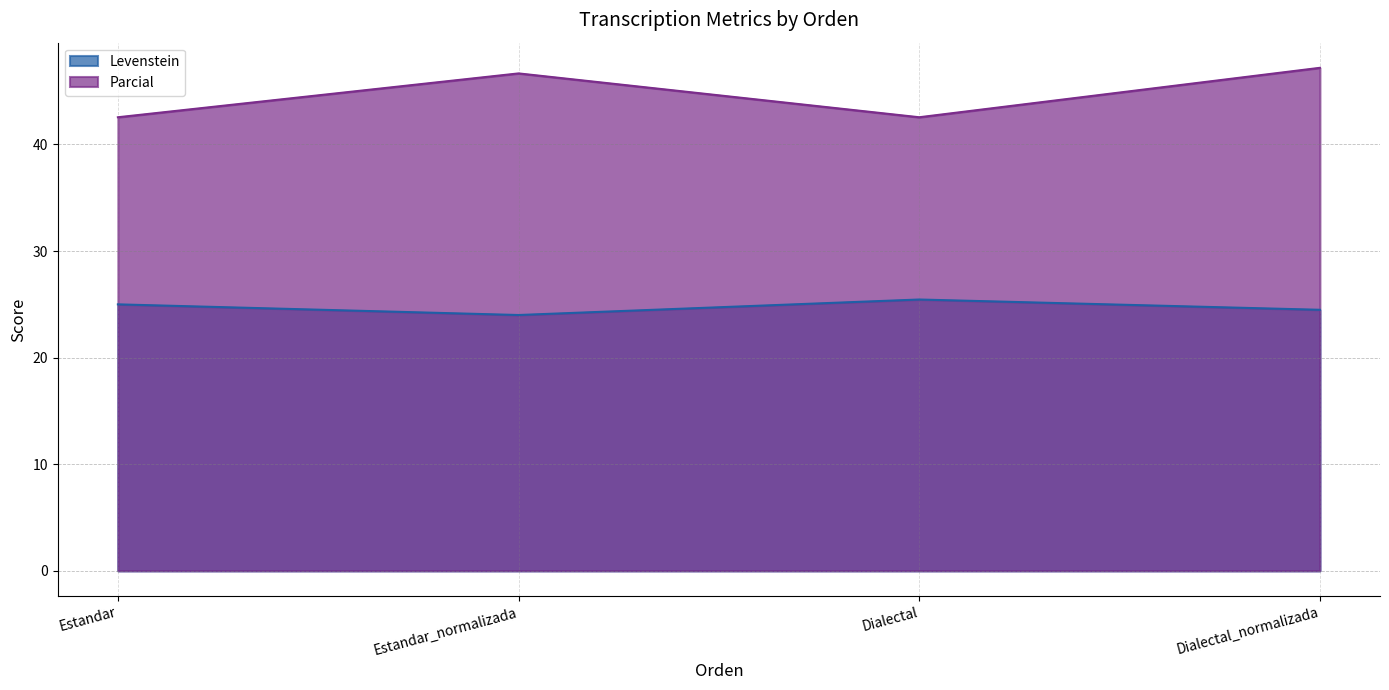

At which category does Parcial reach its first local peak?

Estandar_normalizada